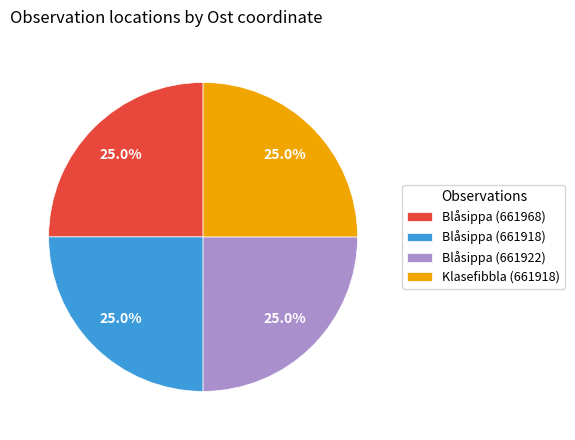

Does any single category account for the majority?

No